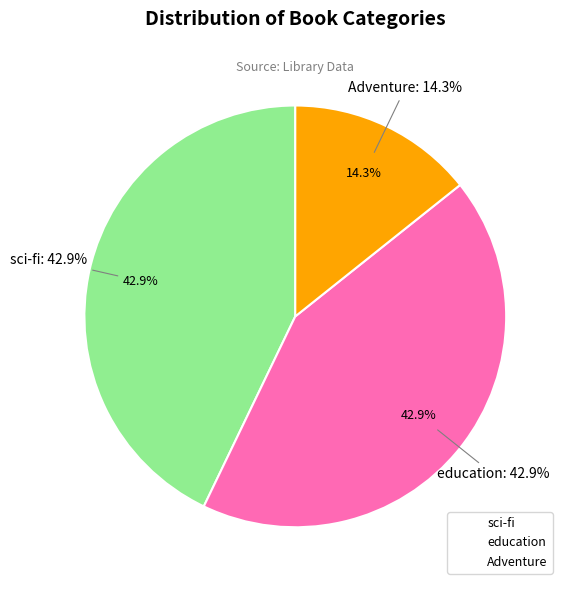

To the nearest percent, what portion does sci-fi represent?

43%